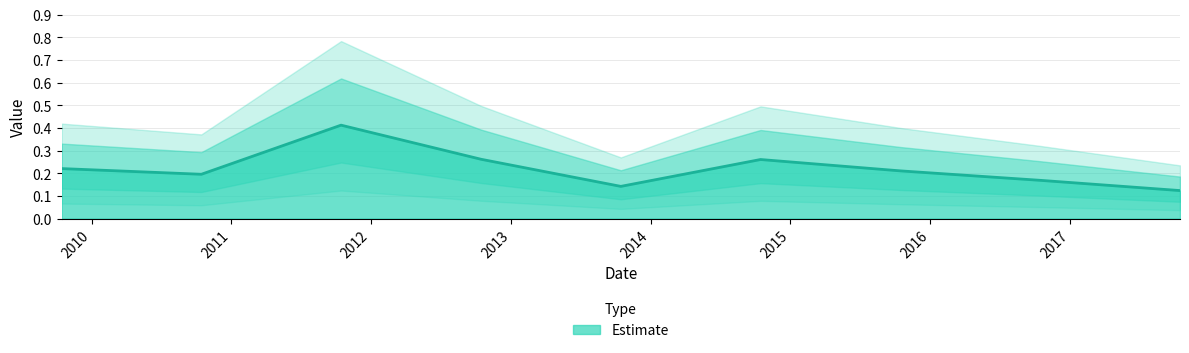

What is the label of the 7th point from the left?

2015-10-15